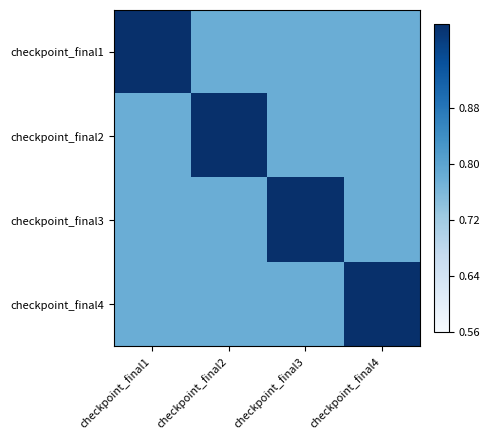

Which has a higher value, checkpoint_final4 or checkpoint_final3?

checkpoint_final4